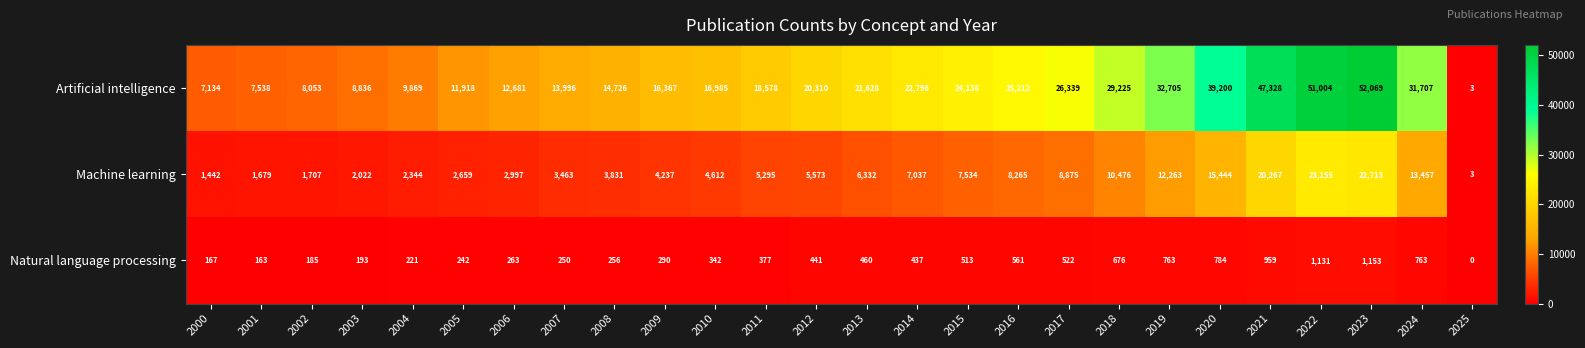

At which label does Natural language processing first exceed 437?

2012